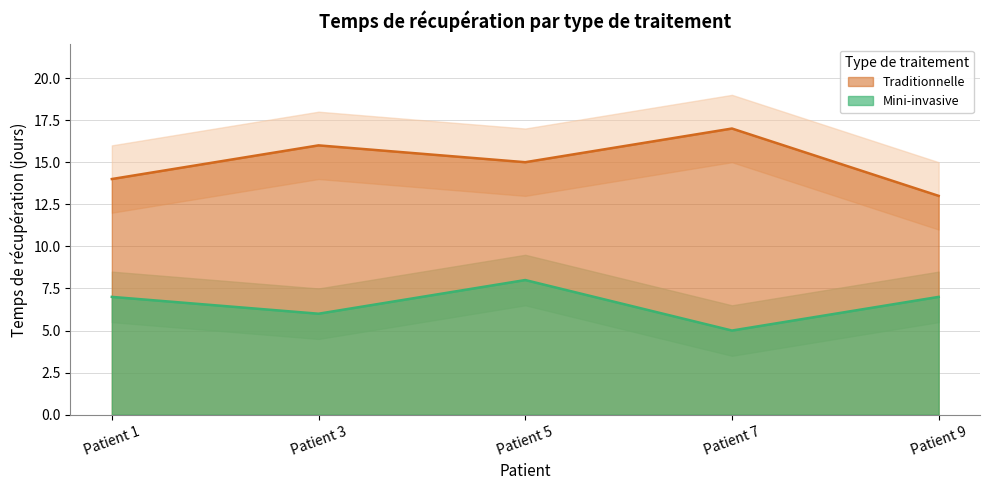

Read the Mini-invasive value at Patient 1.

7